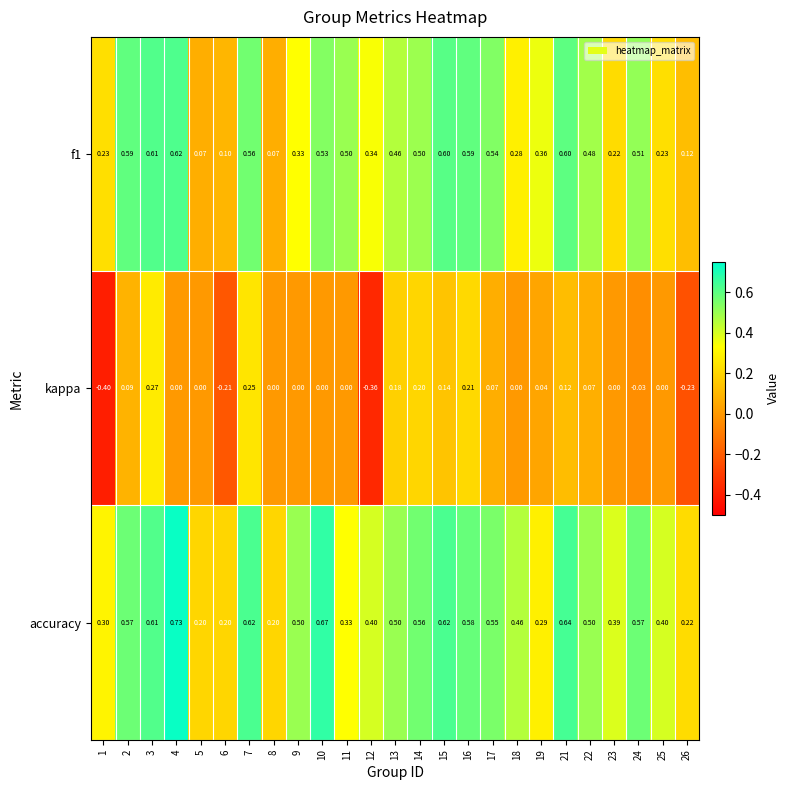

Which series has the largest total across all categories?

accuracy